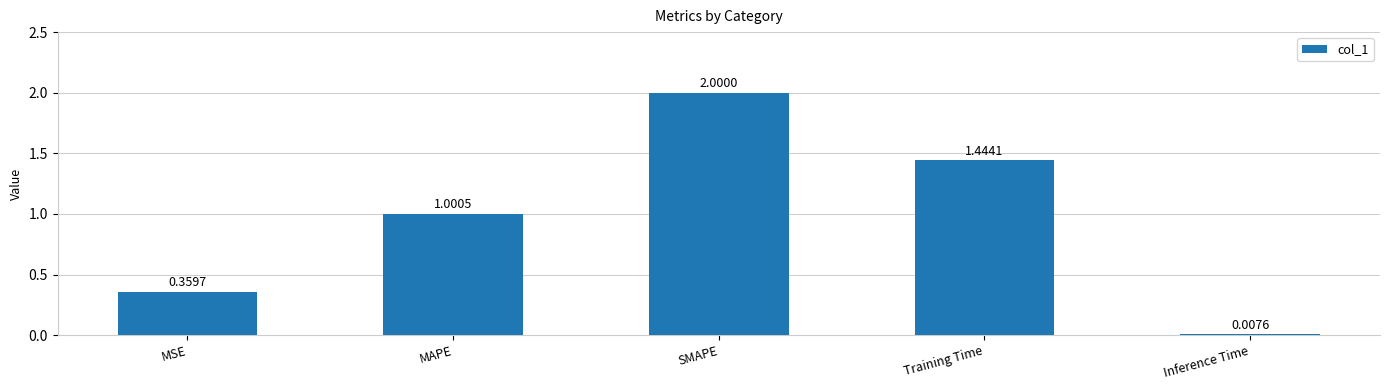

What is the change in value from SMAPE to Training Time?

-0.6